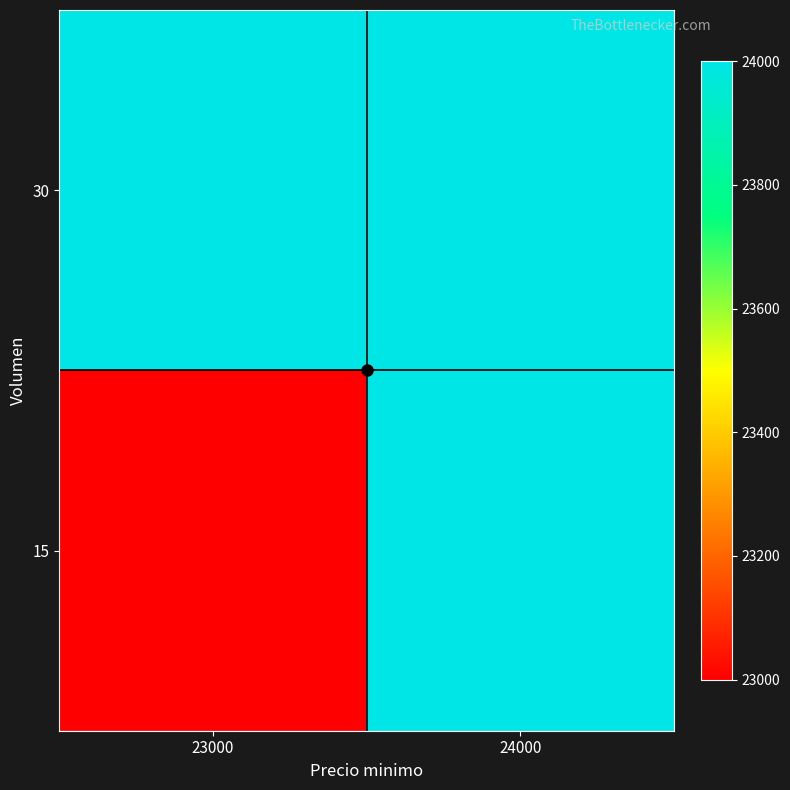

Reading left to right, extract all data points from this chart.

30: 23000=24000	24000=24000
15: 23000=23000	24000=24000